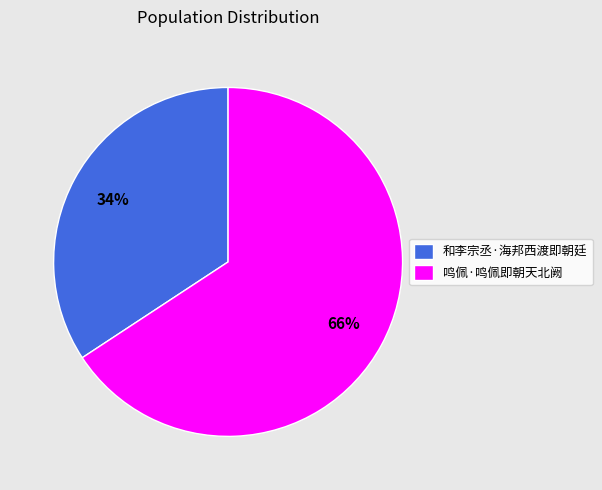

What is the largest slice in the pie chart?

鸣佩·鸣佩即朝天北阙